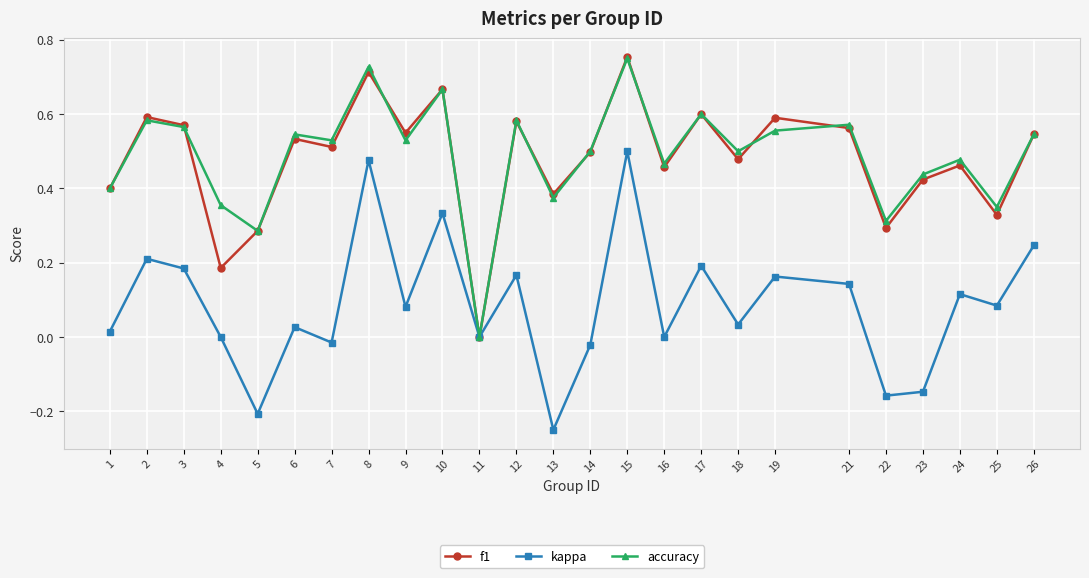

Between 7 and 21, which series saw the biggest shift?

kappa